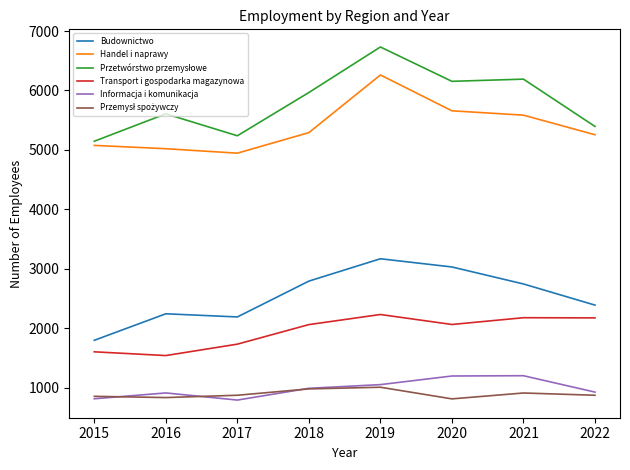

True or false: Informacja i komunikacja and Budownictwo intersect in this chart.

False